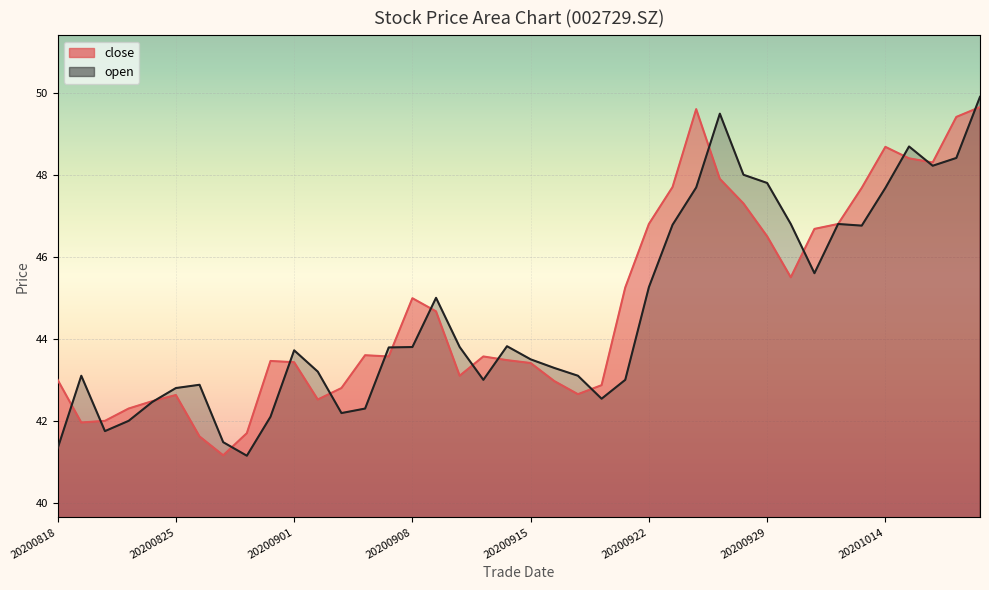

How many intersections are there between open and close?

17